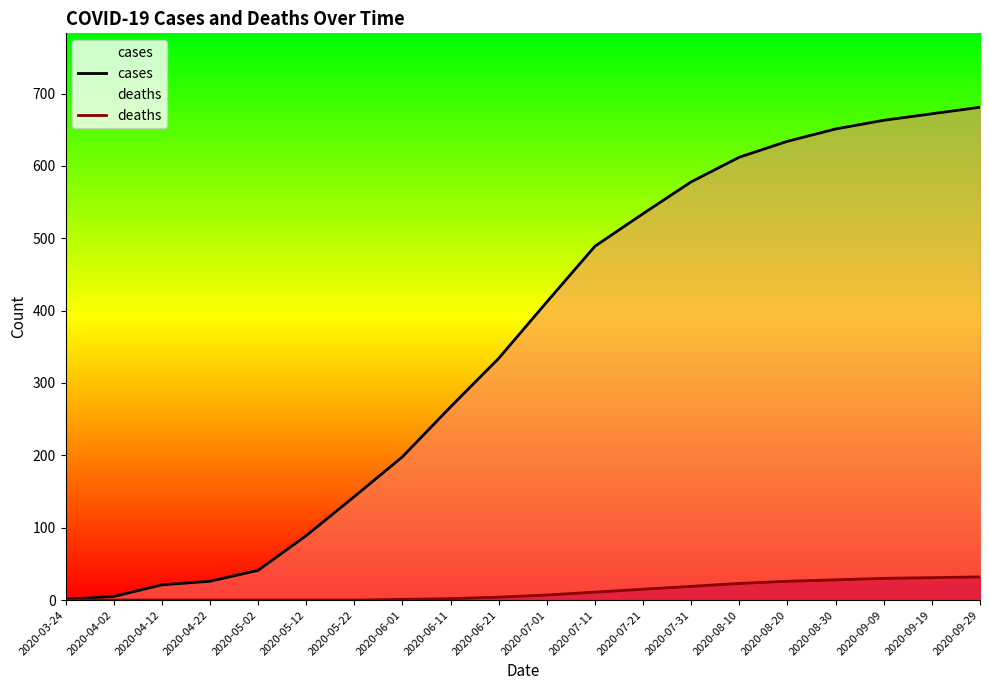

Which category has the lowest value in the cases series?

2020-03-24